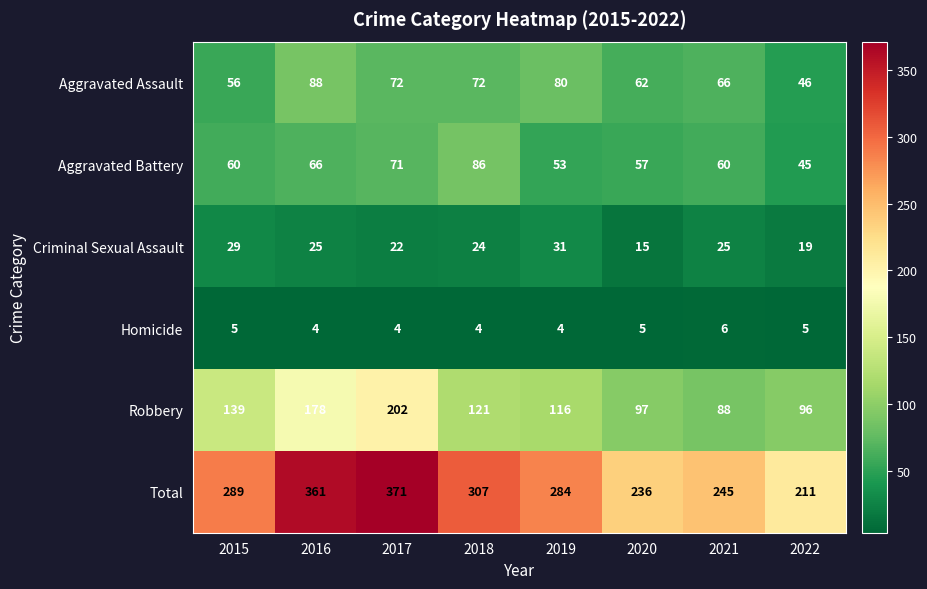

What is the spread (max minus min) of values at 2019?

280